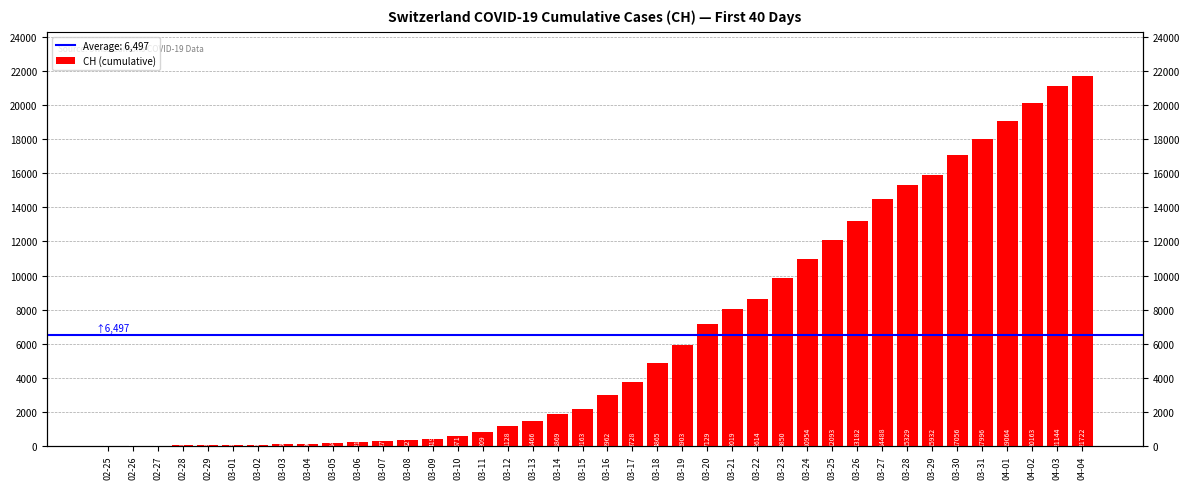

What is the ratio of the value at 03-30 to the value at 04-03?

0.8